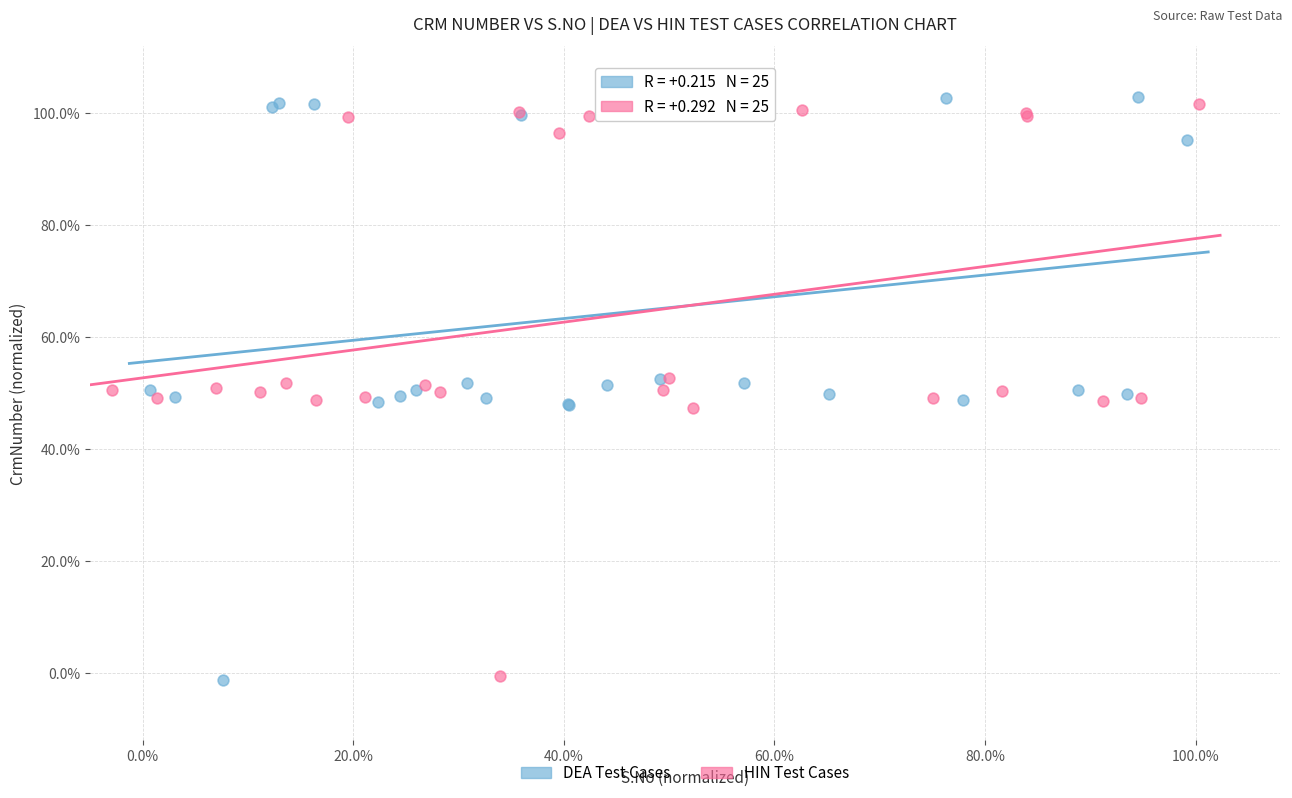

What are all the series names shown in the legend?

DEA Test Cases, HIN Test Cases